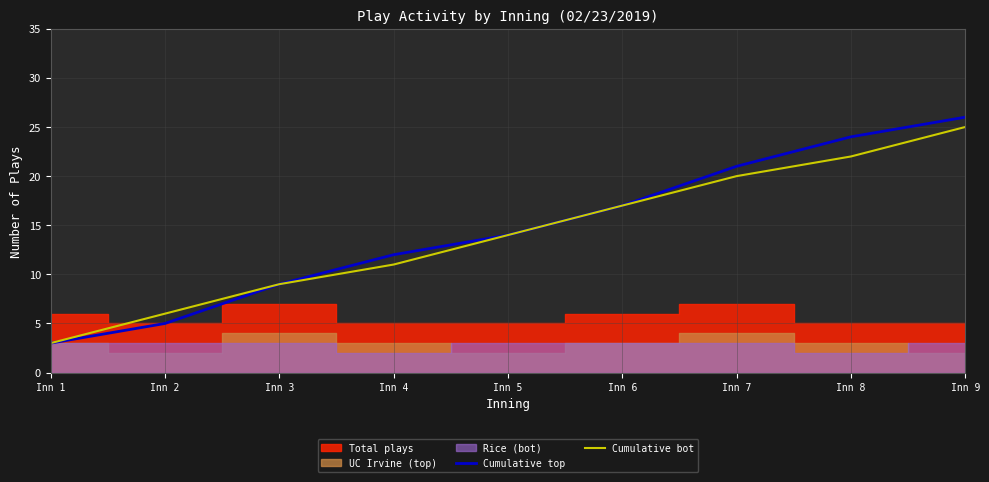

What is the value of the Cumulative bot point at the 9th from the left?

25